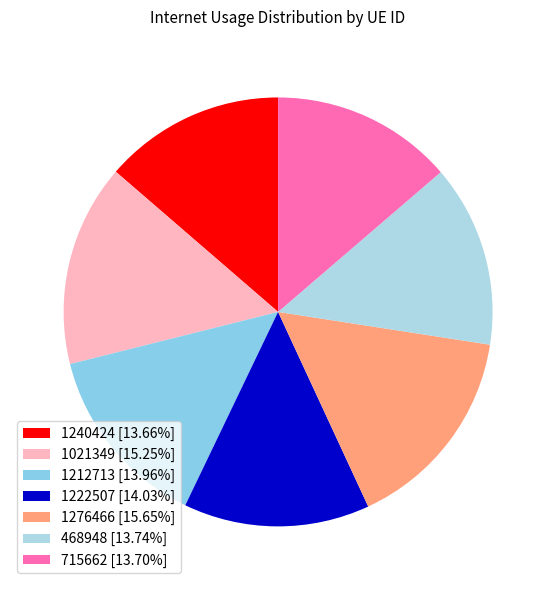

Which has a higher value, 1222507 or 1212713?

1222507